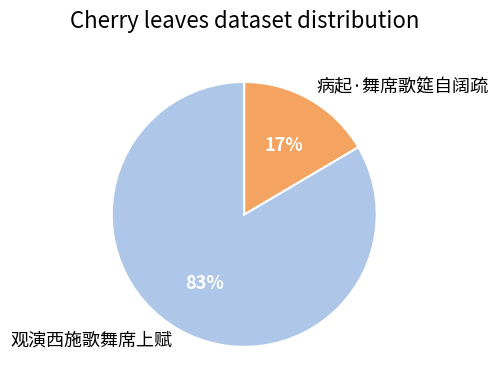

What is the largest slice in the pie chart?

观演西施歌舞席上赋